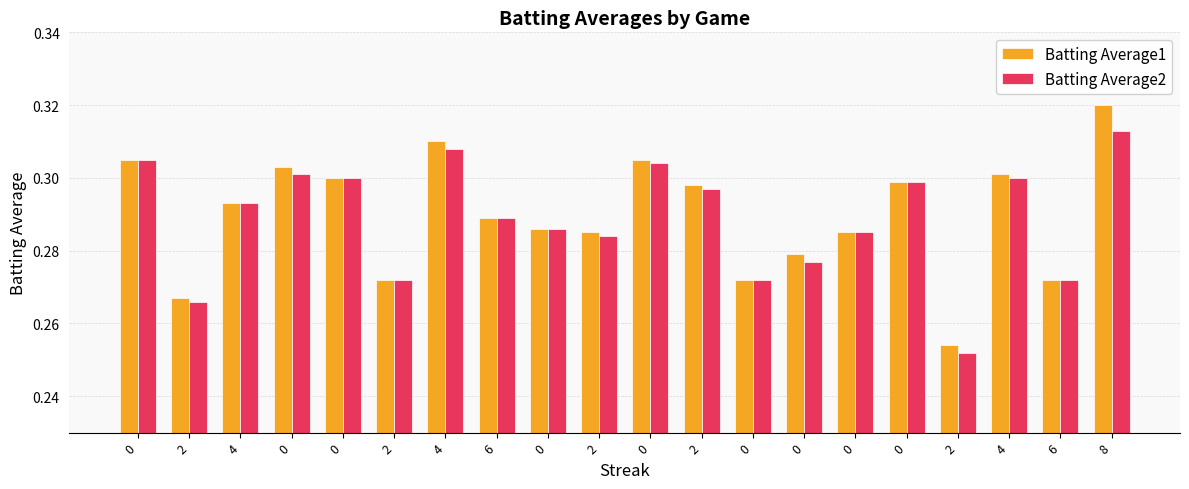

What are all the series names shown in the legend?

Batting Average1, Batting Average2